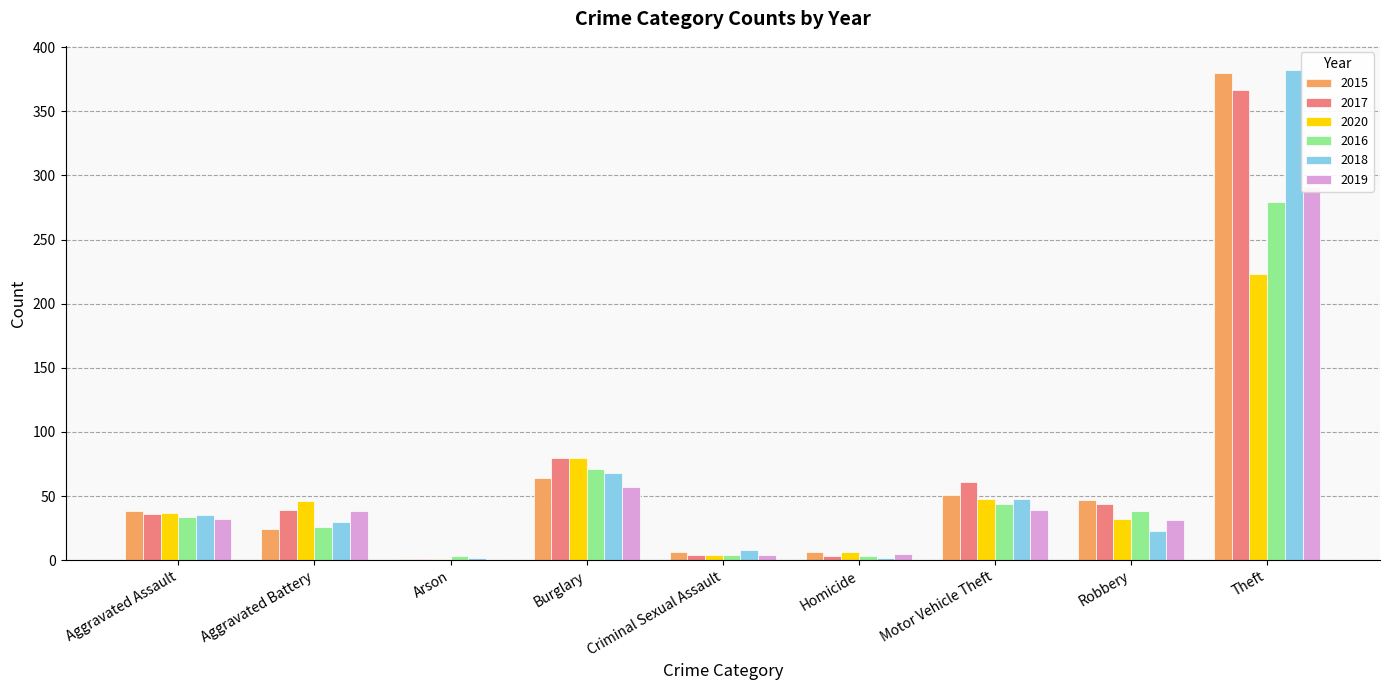

Reading right to left, transcribe all the data shown in this chart.

2015: 380	47	51	6	6	64	1	24	38
2017: 367	44	61	3	4	80	1	39	36
2020: 223	32	48	6	4	80	1	46	37
2016: 279	38	44	3	4	71	3	26	34
2018: 382	23	48	2	8	68	2	30	35
2019: 291	31	39	5	4	57	0	38	32